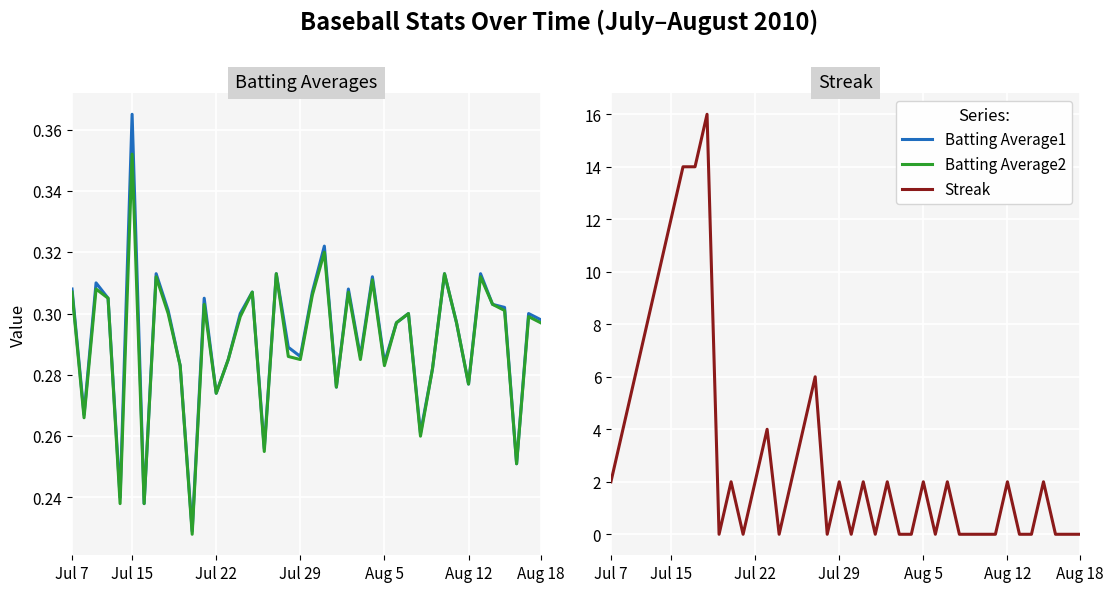

Is it true that Batting Average2 equals 0.1 at 7?

False